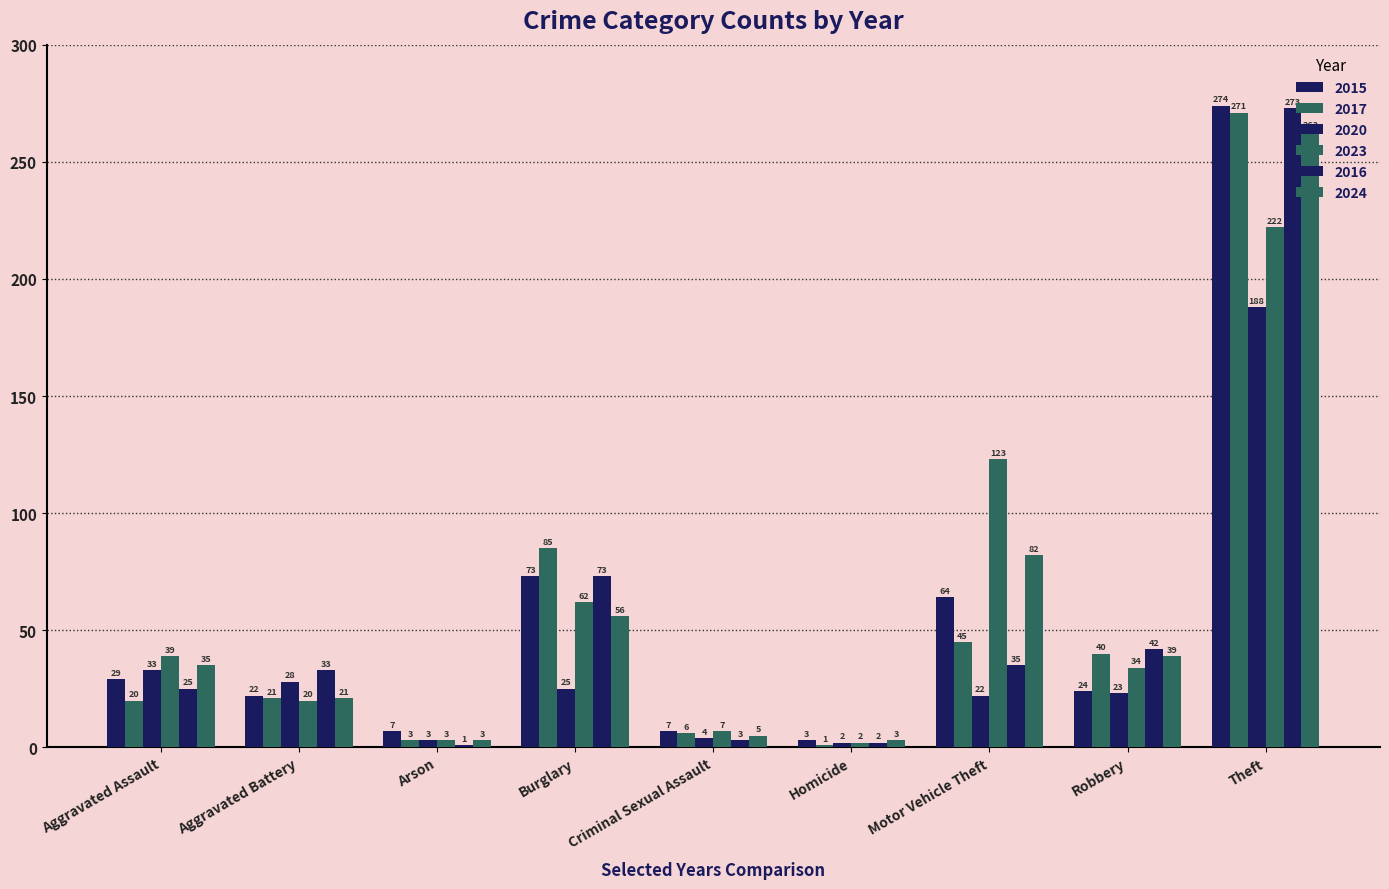

What is the value of the 2023 bar at the 3rd from the left?

3